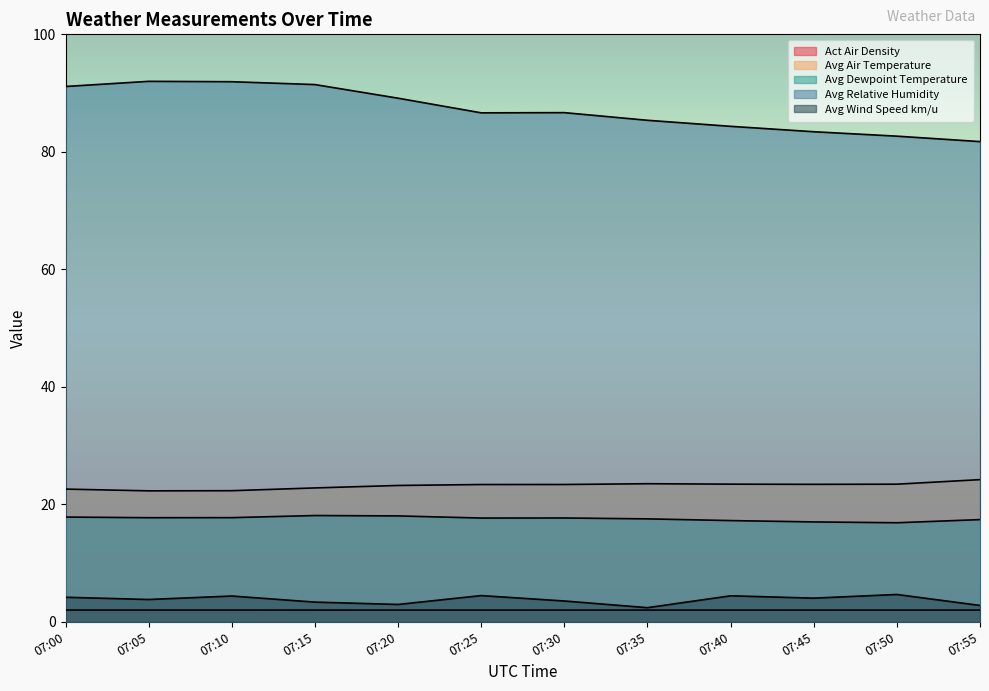

Reading right to left, extract all data points from this chart.

Act Air Density: 2.0	2.0	2.0	2.0	2.0	2.0	2.0	2.0	2.0	2.0	2.0	2.0
Avg Air Temperature: 24.2	23.4	23.4	23.4	23.5	23.4	23.4	23.2	22.8	22.3	22.3	22.6
Avg Dewpoint Temperature: 17.4	16.9	17.0	17.2	17.5	17.7	17.7	18.0	18.1	17.7	17.7	17.8
Avg Relative Humidity: 81.7	82.7	83.4	84.3	85.4	86.7	86.6	89.1	91.4	91.9	92.0	91.1
Avg Wind Speed km/u: 2.8	4.7	4.0	4.4	2.4	3.5	4.5	3.0	3.4	4.4	3.8	4.2